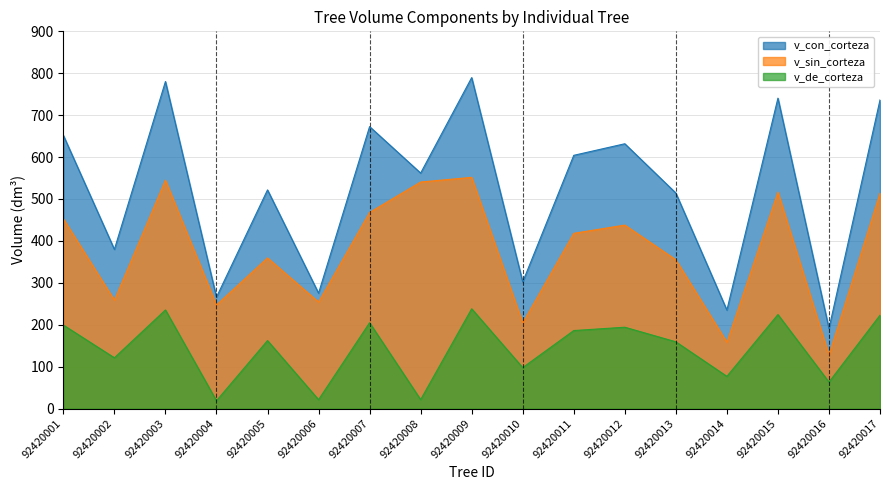

How many values in the v_sin_corteza series exceed 418?

9